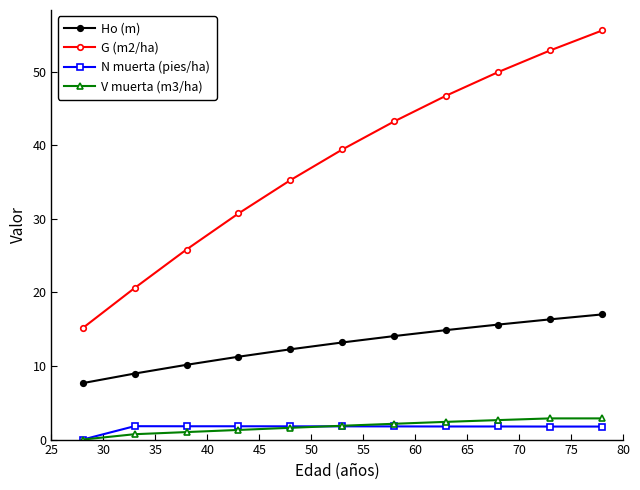

How many values in the Ho (m) series are below 13?

5